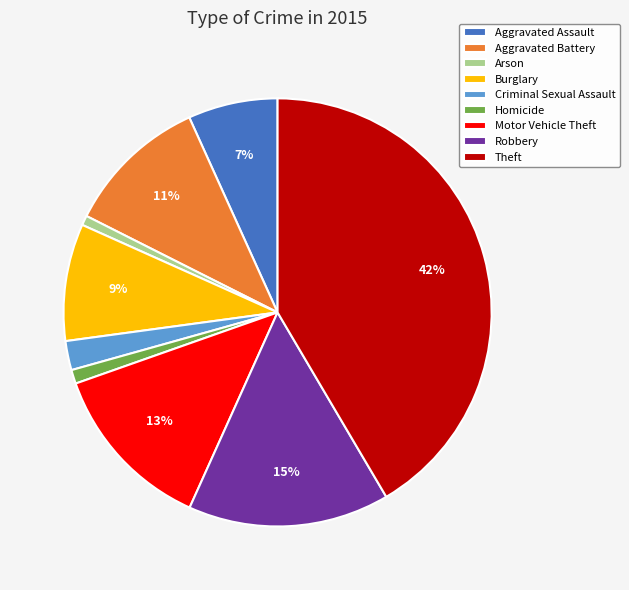

Which slice is the largest?

Theft